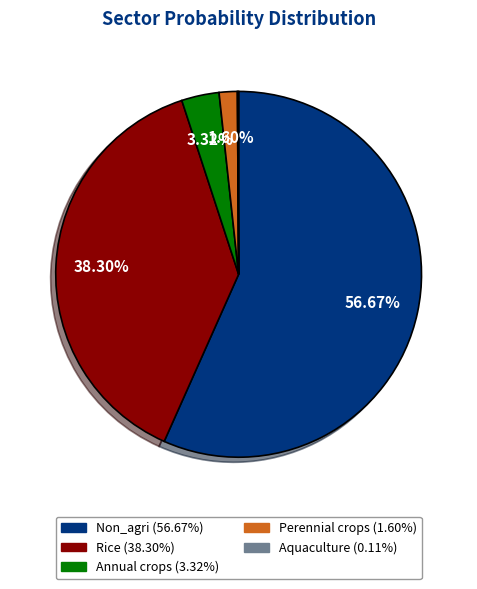

To the nearest percent, what is the average slice percentage?

20%